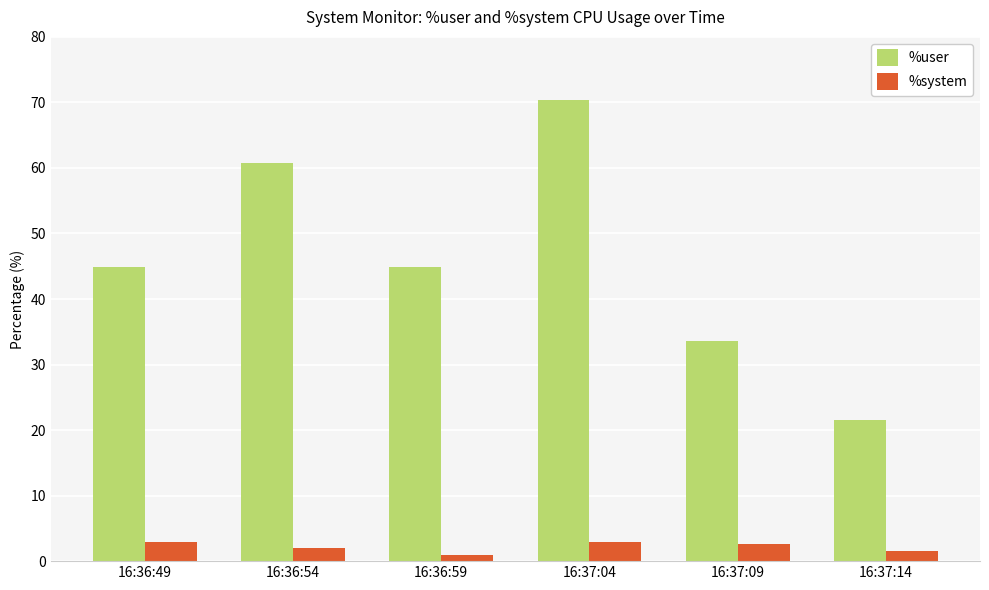

List the series in order of their overall mean, highest first.

%user, %system